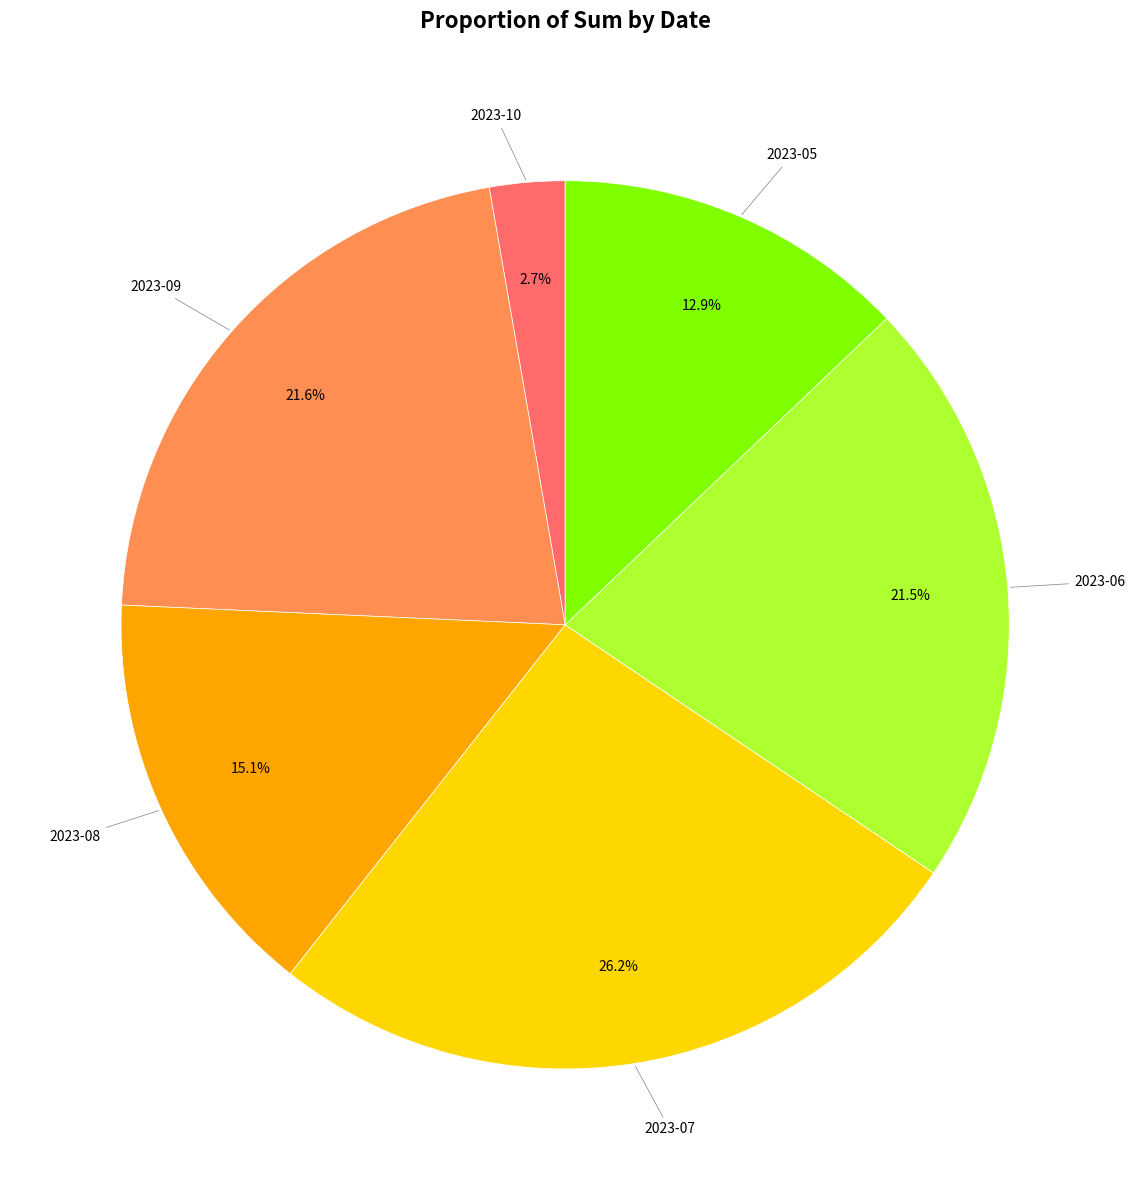

Is there any slice that represents more than half of the pie?

No